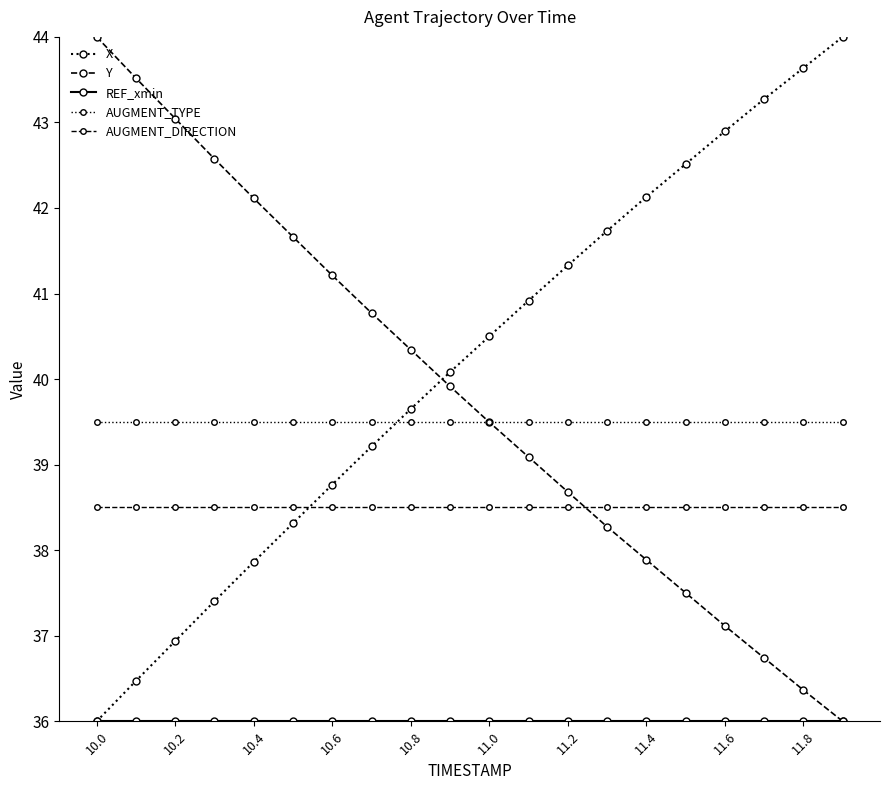

At how many categories does at least one series exceed 41?

15